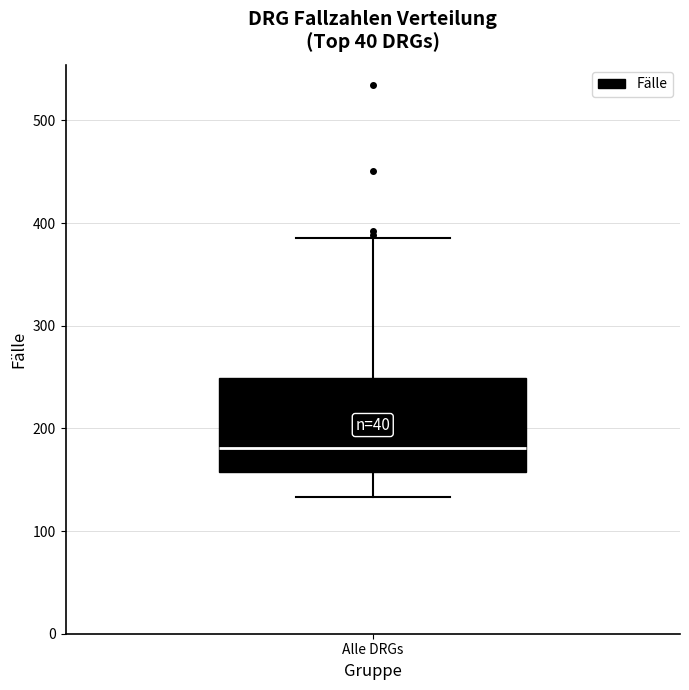

Where is the upper edge of the box for Alle DRGs on the y-axis? The values are not printed on the chart, so give them approximately, as read against the axis.

250